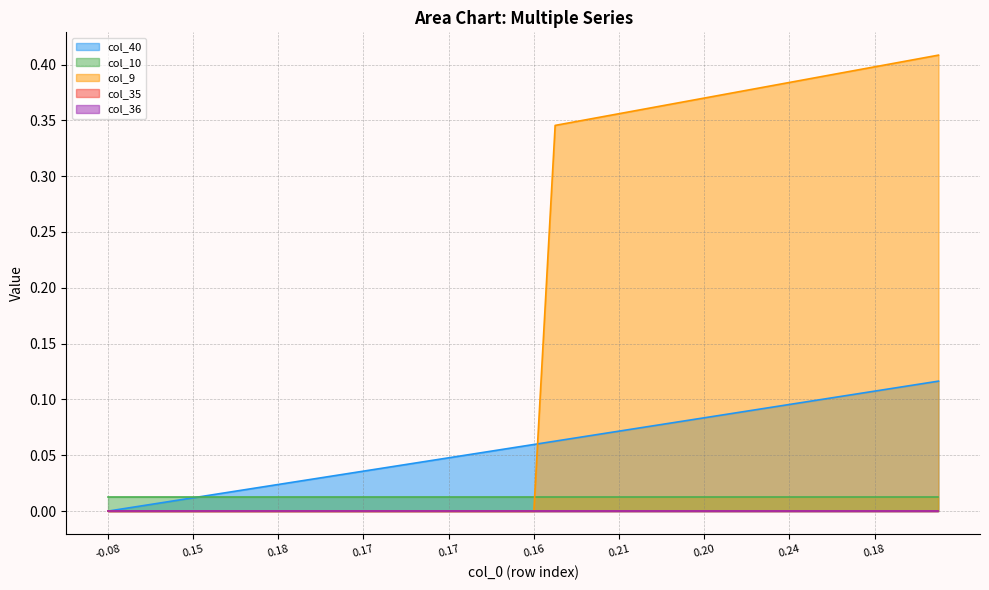

The col_10 series shows 0.0 at 6. True or false?

True